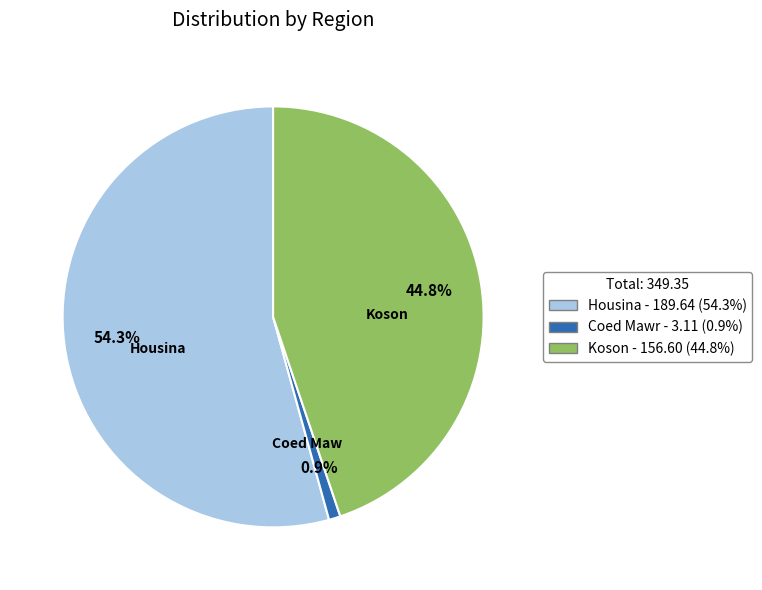

What is the smallest slice in the pie chart?

Coed Mawr